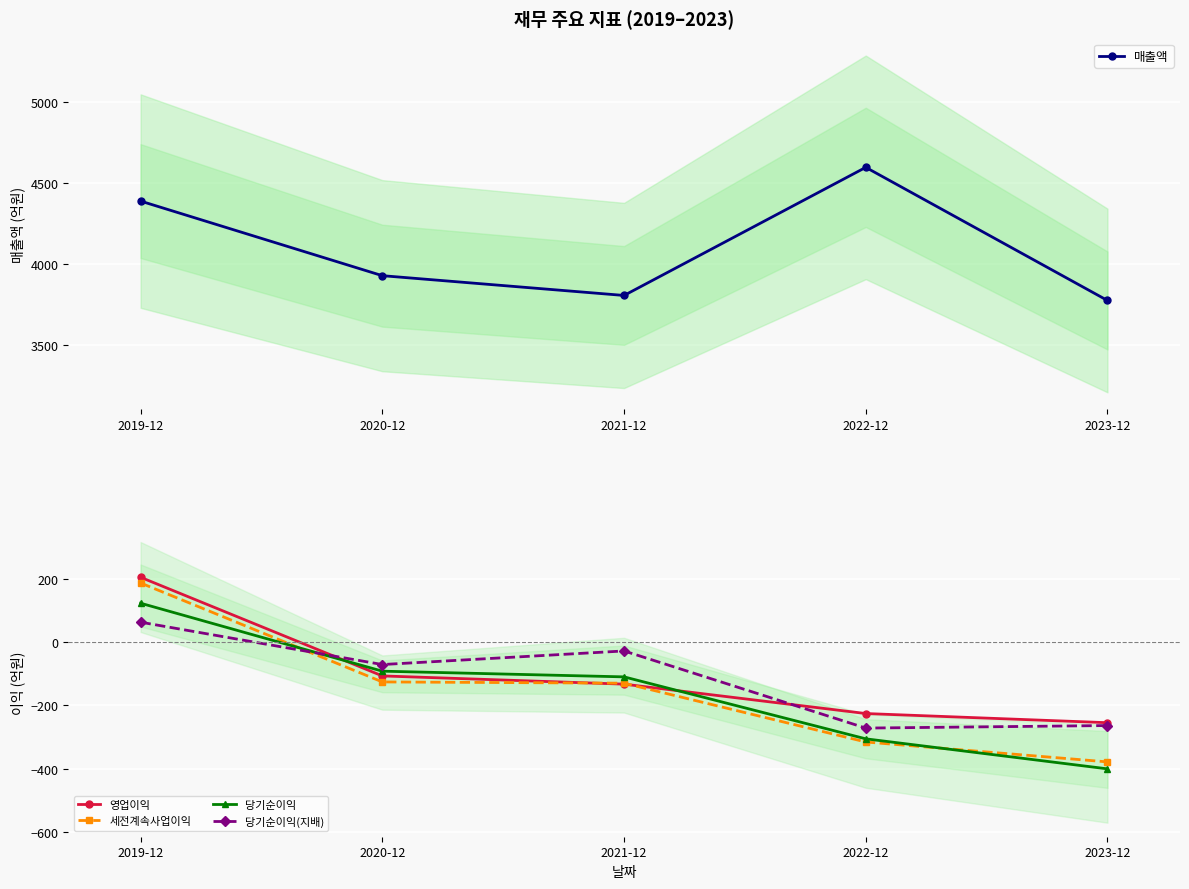

True or false: 당기순이익(지배) and 영업이익 cross at least once.

True